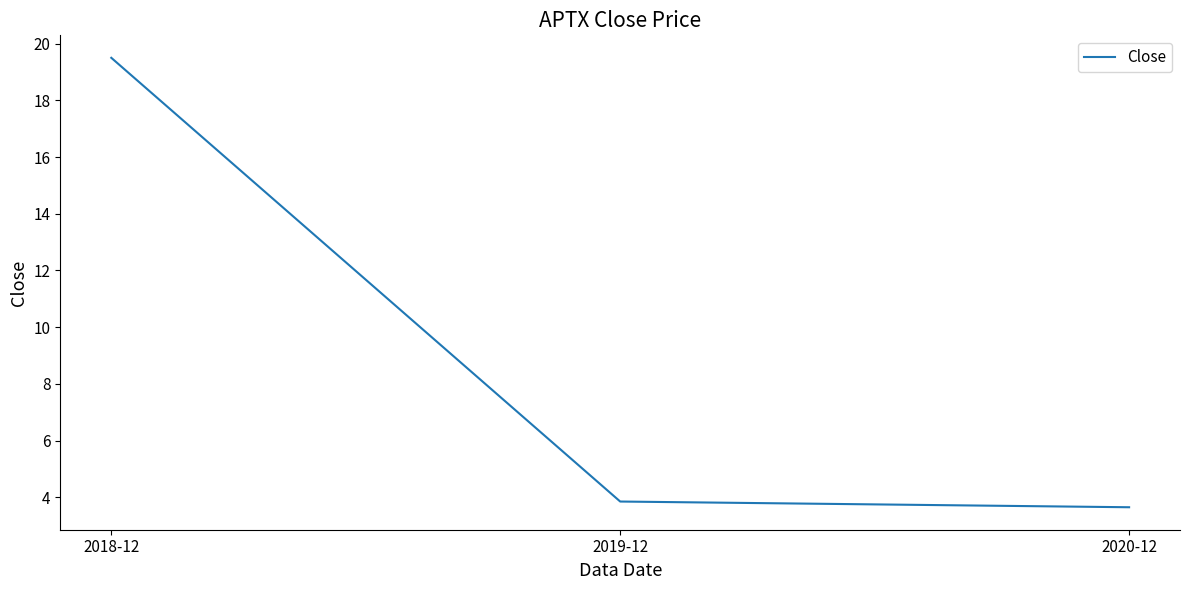

What is the minimum value shown in the chart?

3.6